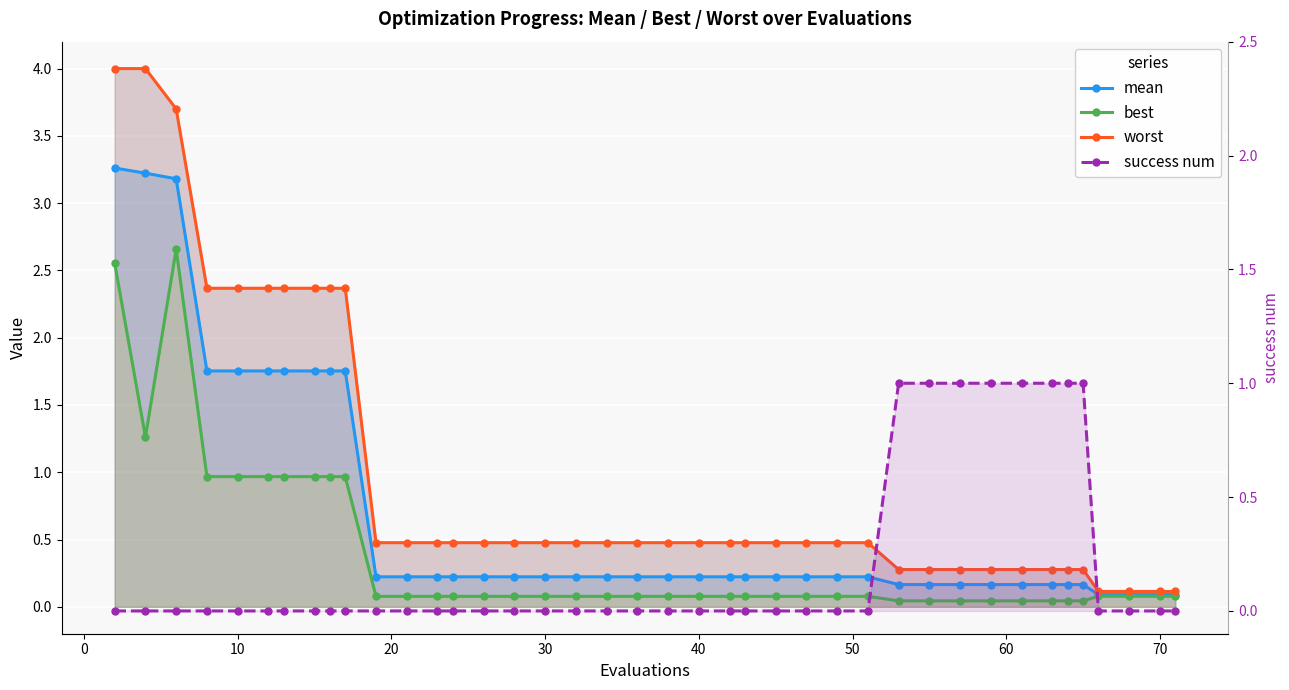

Does the chart display data point markers on the line(s)?

Yes